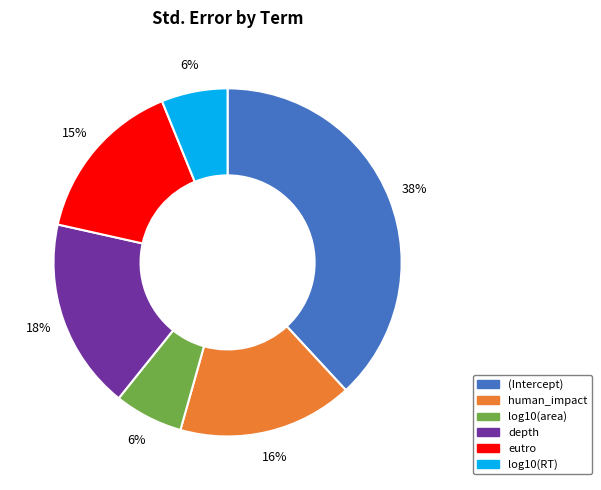

The eutro slice represents 15% of the pie. True or false?

True